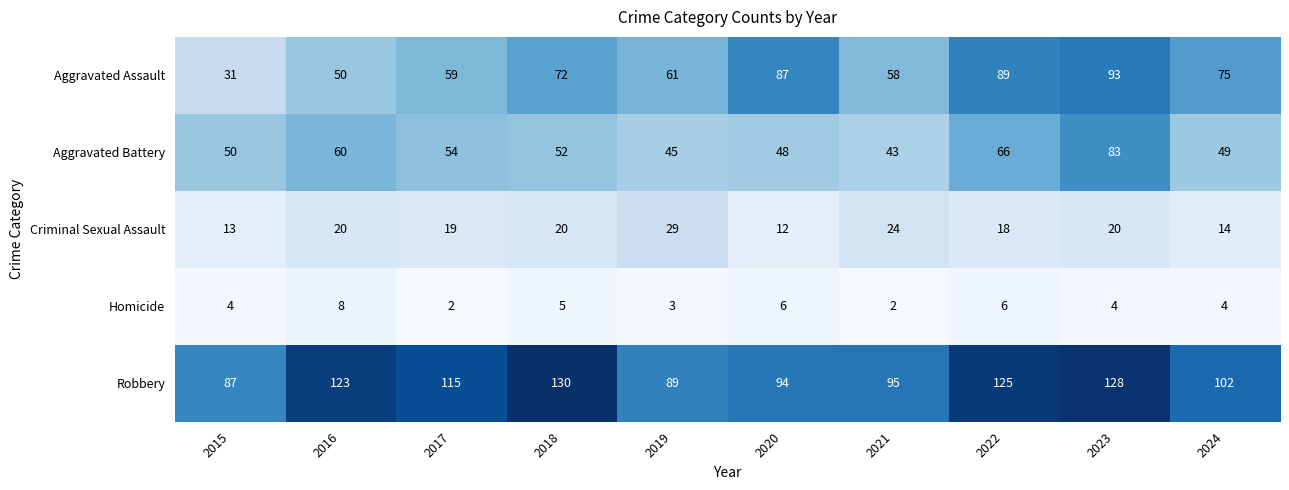

What is the maximum value shown in the chart?

130